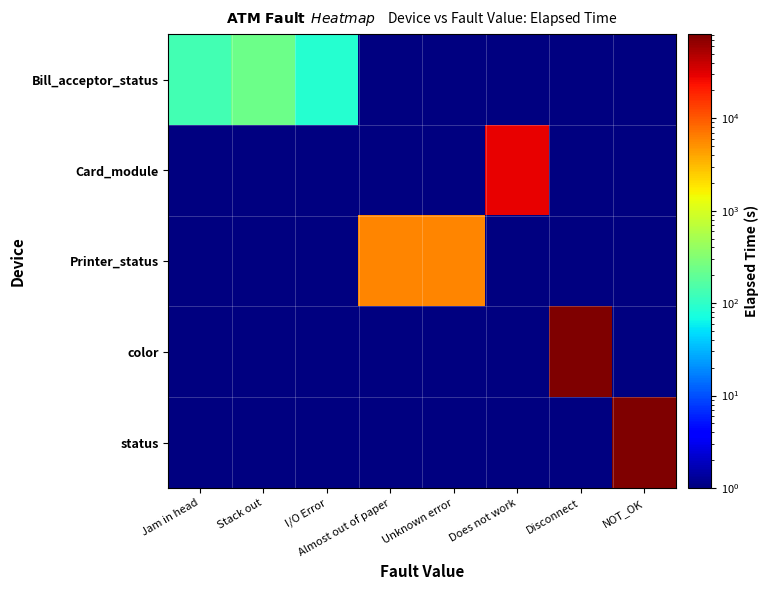

What is the total value across all series at Does not work?

28547.4